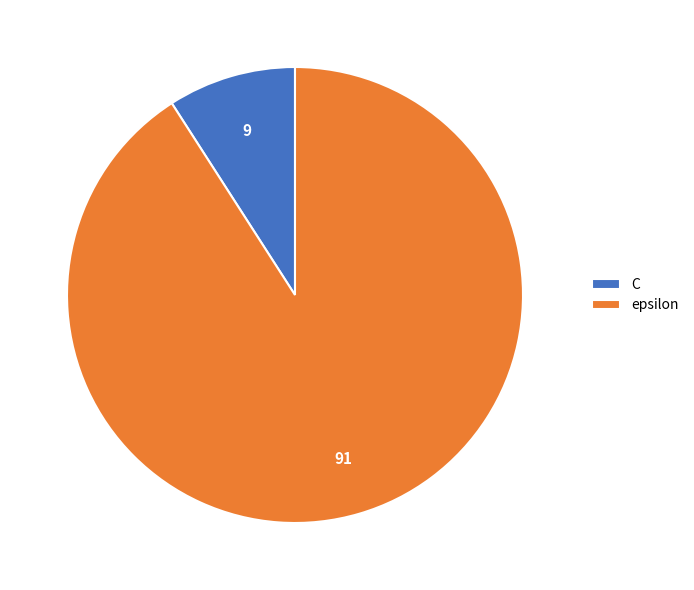

Does any single category account for the majority?

Yes